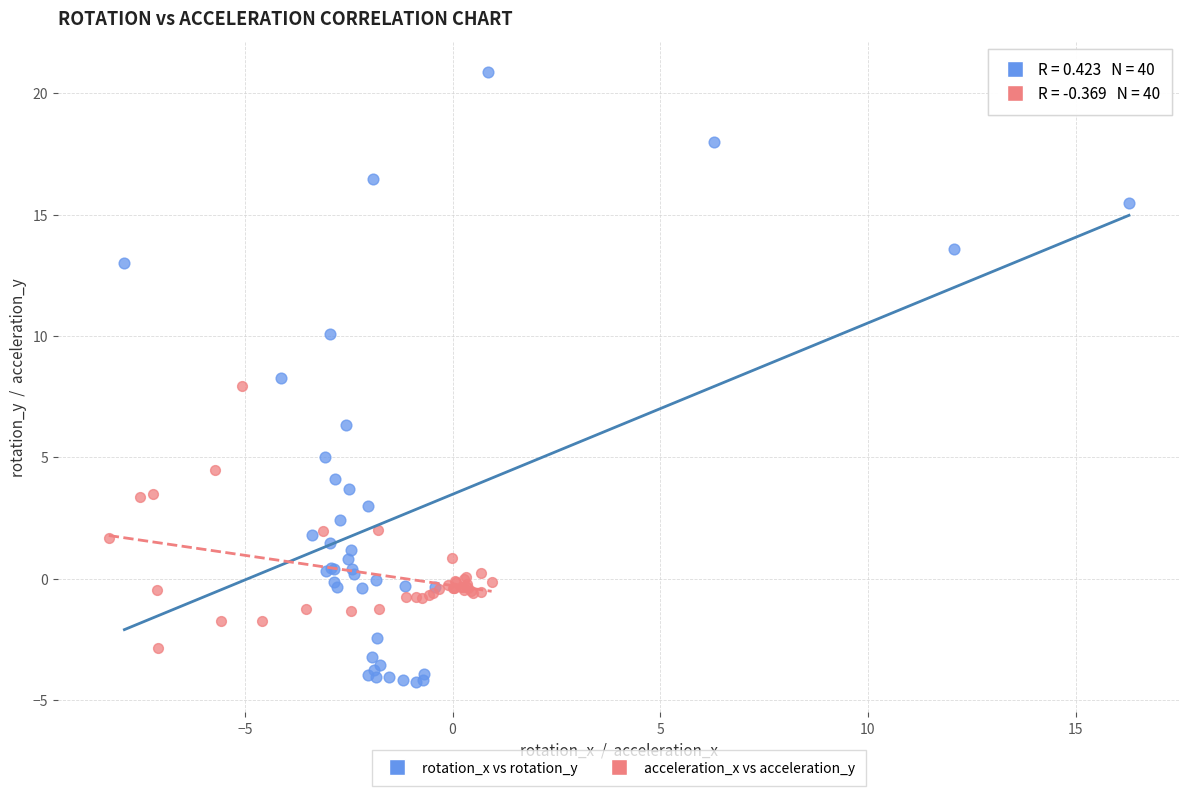

Which series contains the highest Y value?

rotation_x vs rotation_y